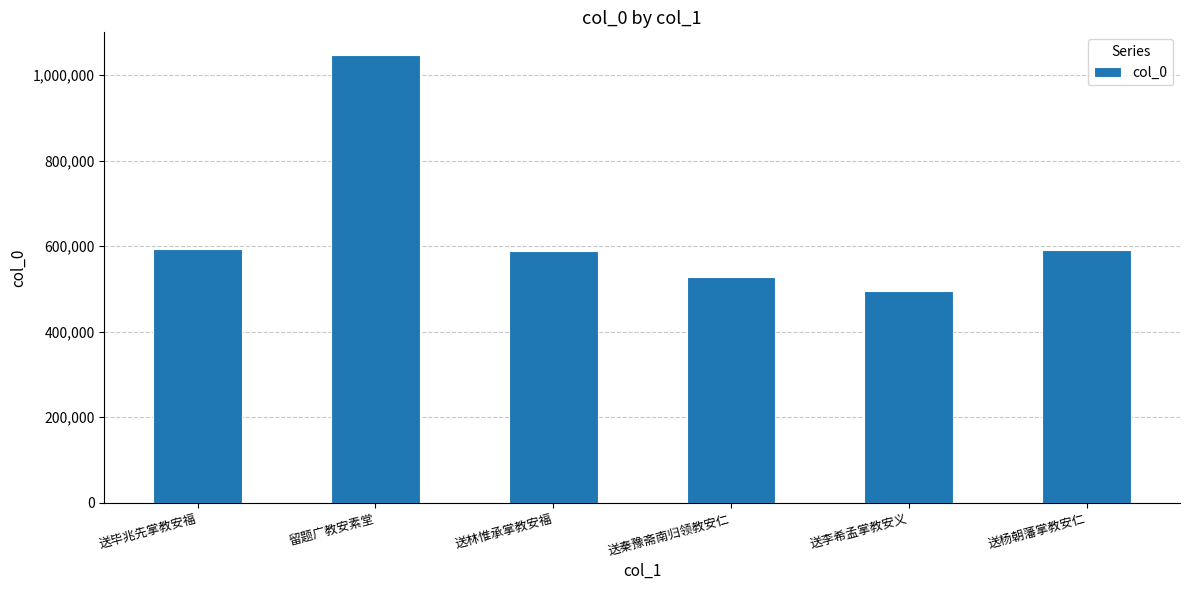

Between 留题广教安素堂 and 送秦豫斋南归领教安仁, which is larger?

留题广教安素堂